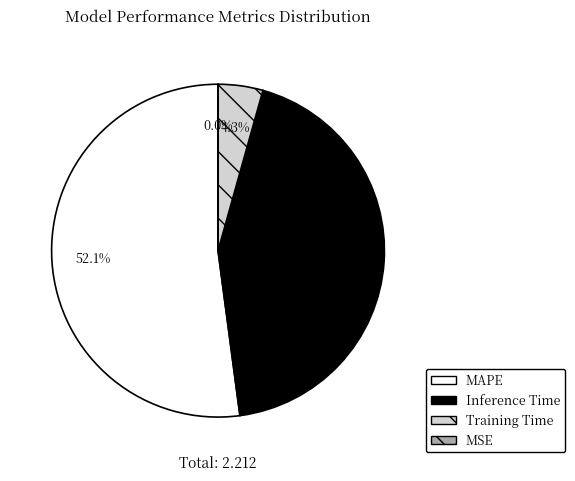

Is there a majority slice in this chart?

Yes